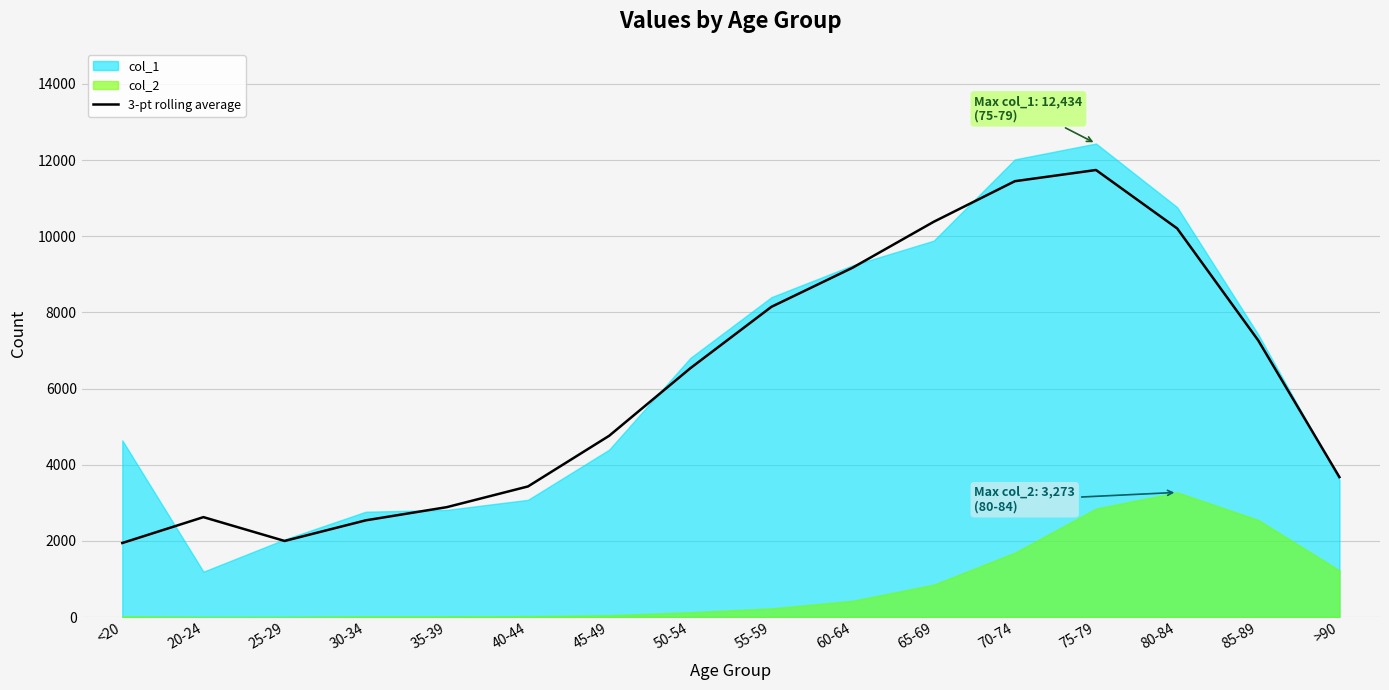

What value does the data have at 55-59?

8146.3